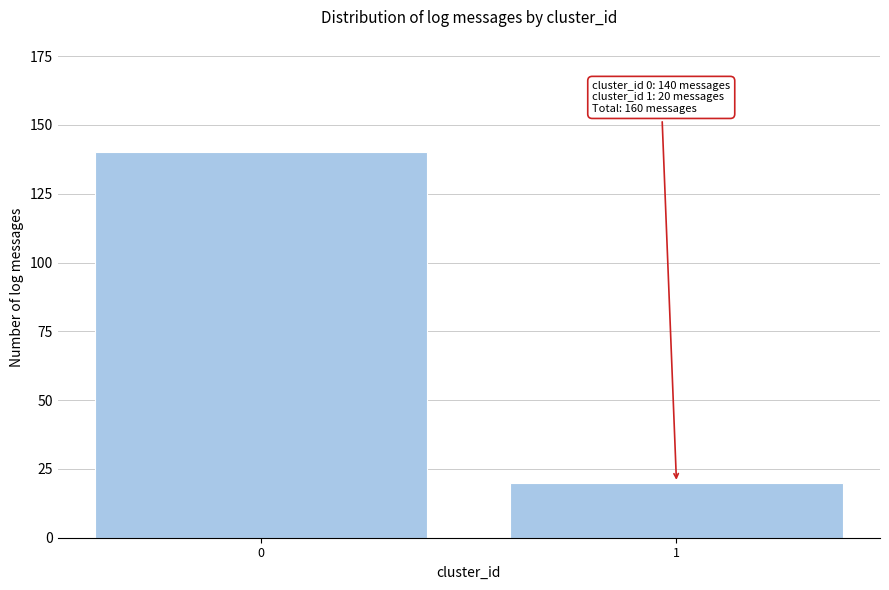

Reading right to left, transcribe all the data shown in this chart.

1=20	0=140